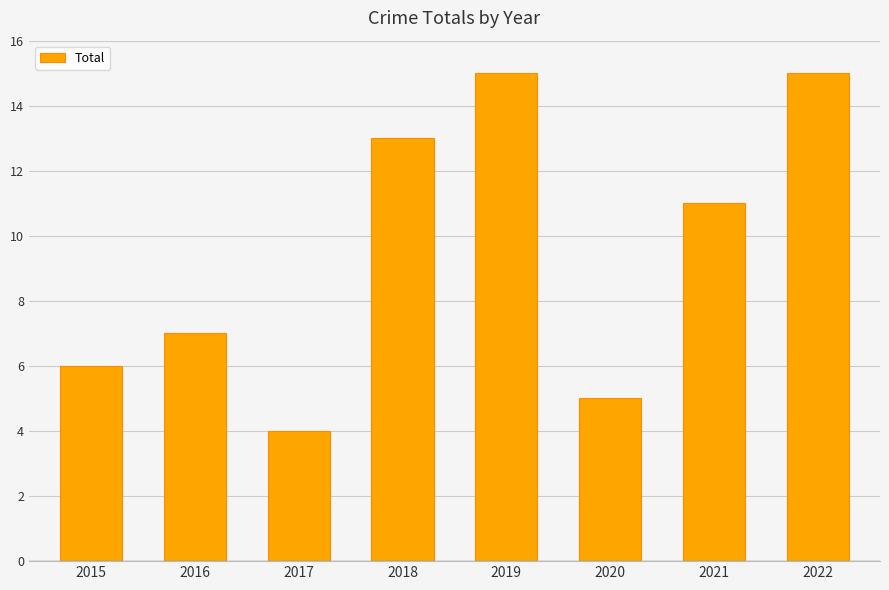

Reading right to left, extract all data points from this chart.

15	11	5	15	13	4	7	6